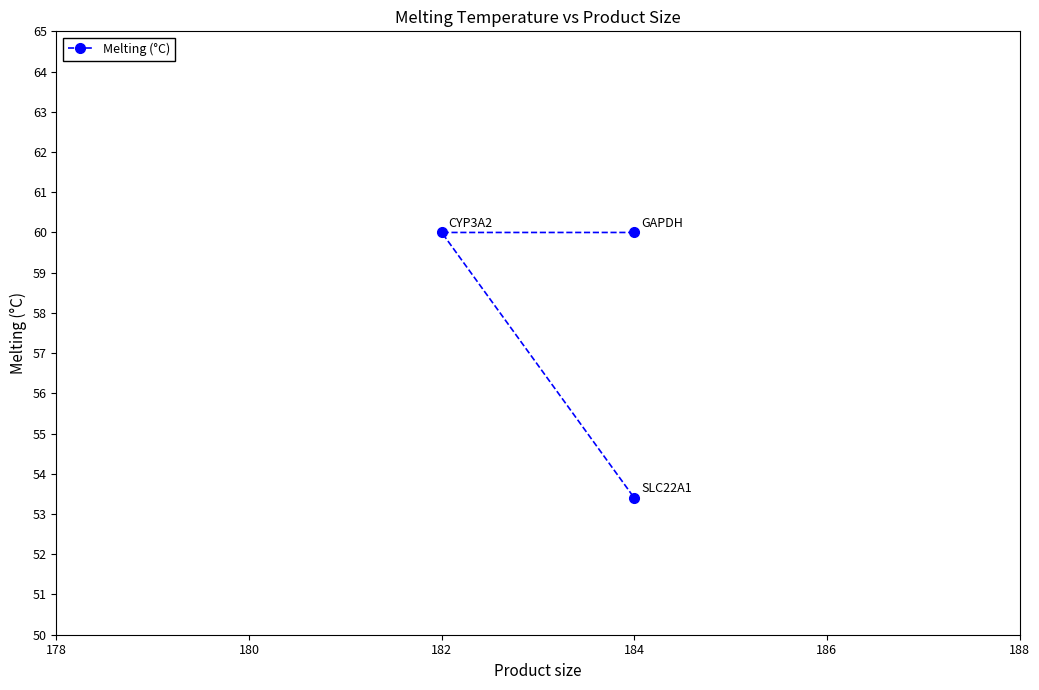

What is the average value?

57.8